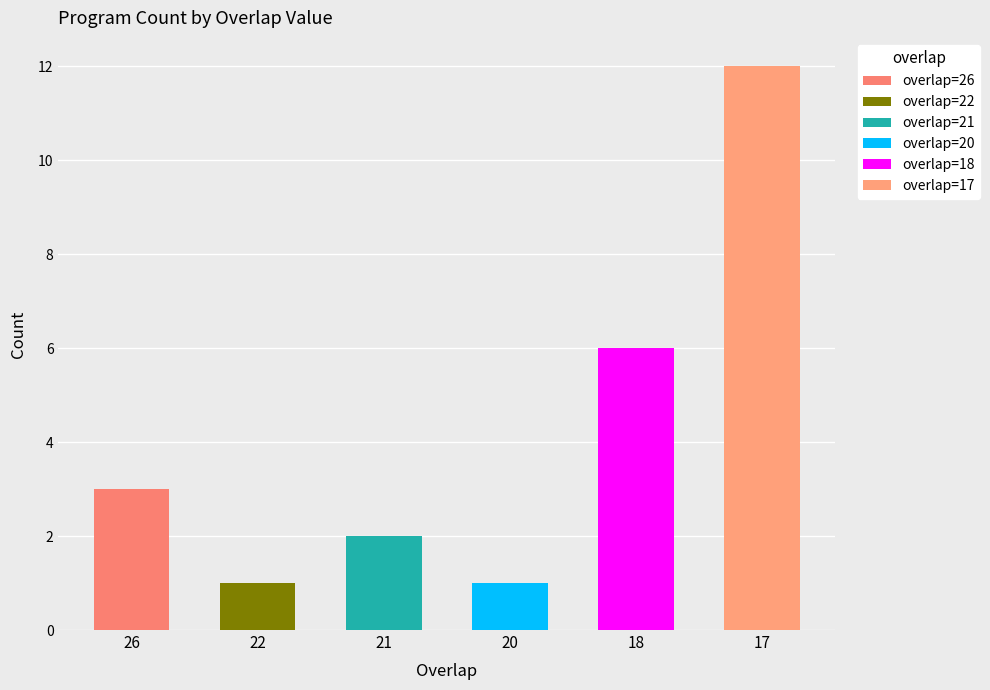

Between 20 and 17, which is larger?

20